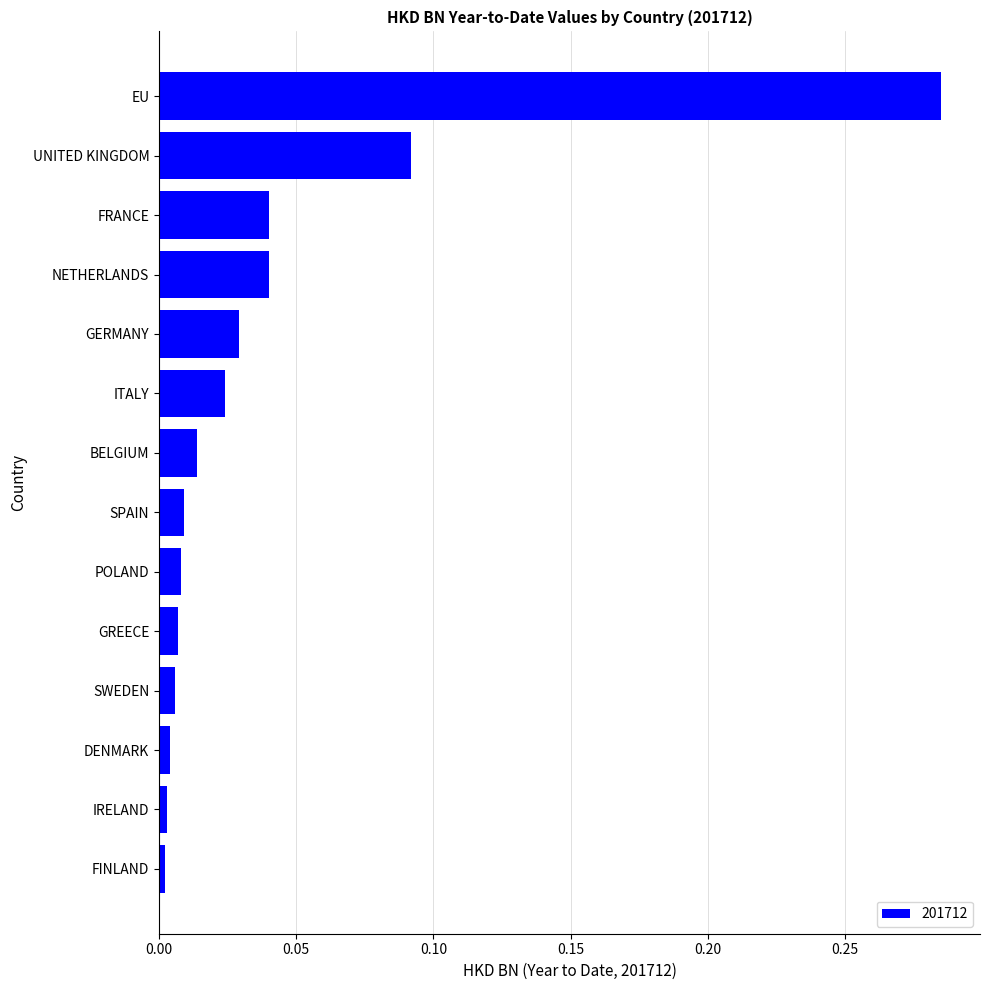

The chart shows a value of 0.1 at NETHERLANDS. True or false?

False